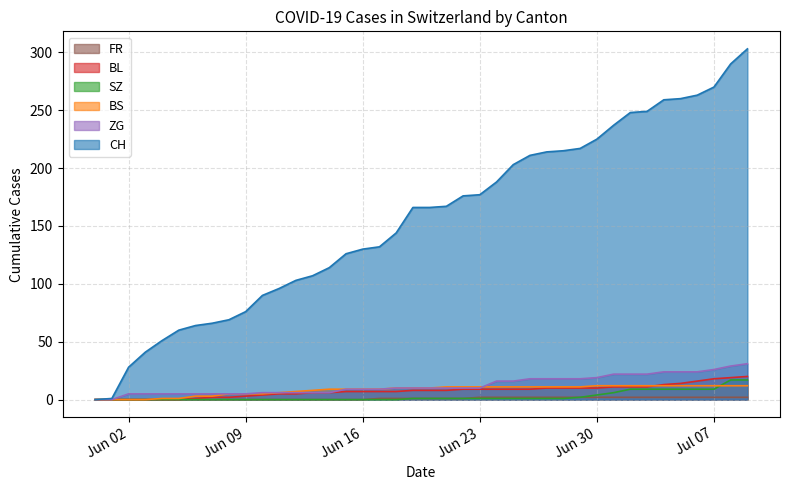

How many times do BL and BS cross each other?

1